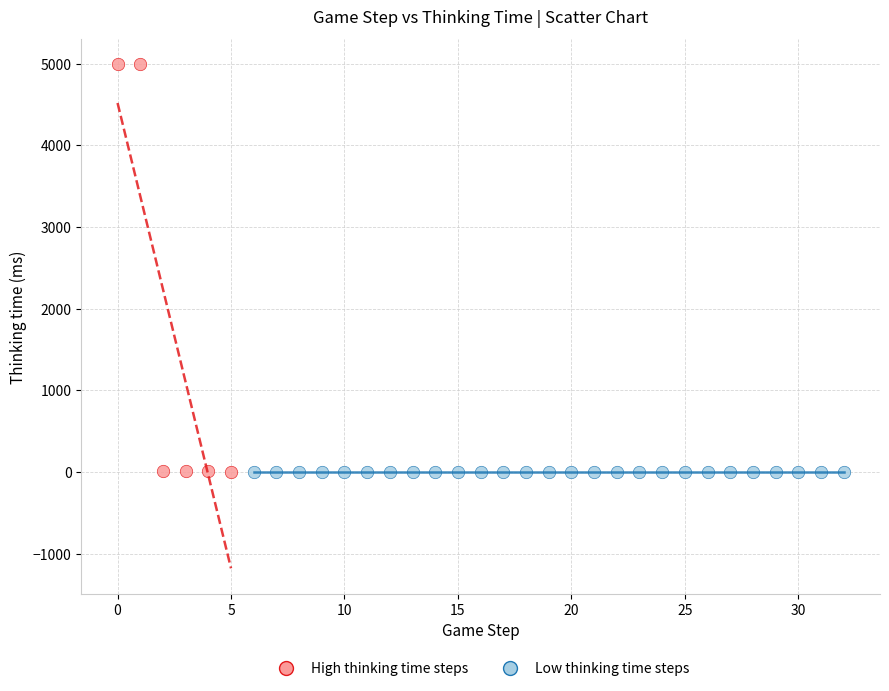

Which series has the widest spread of Y values?

High thinking time steps